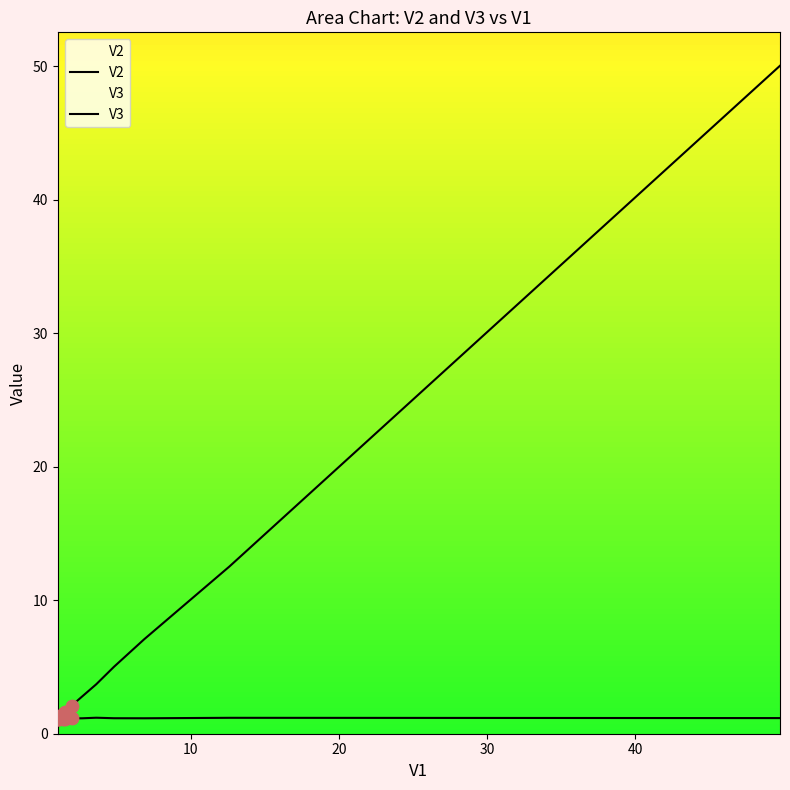

Which series contains the highest Y value?

V2